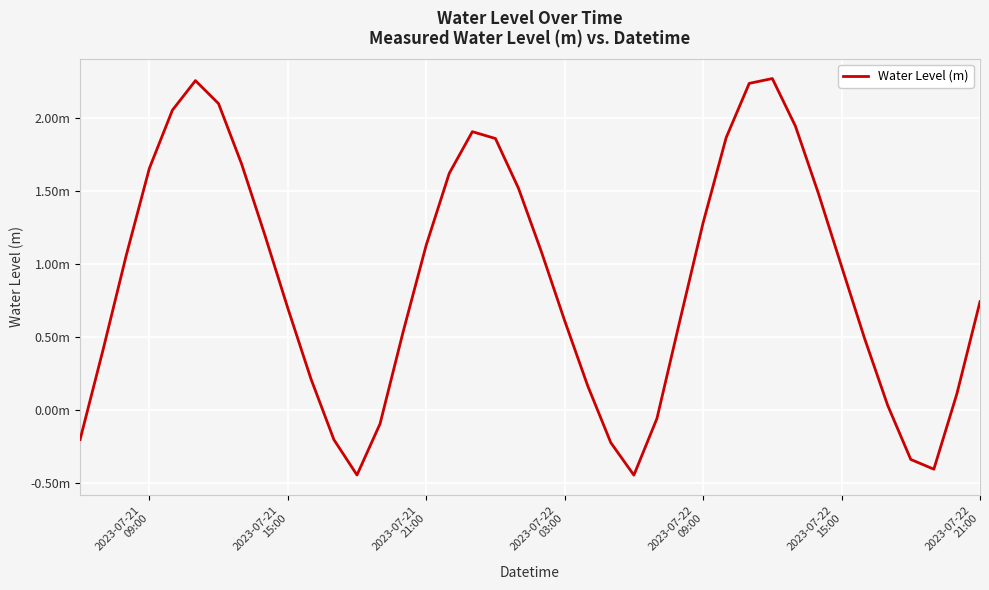

Is this an area chart (filled region under the line)?

No